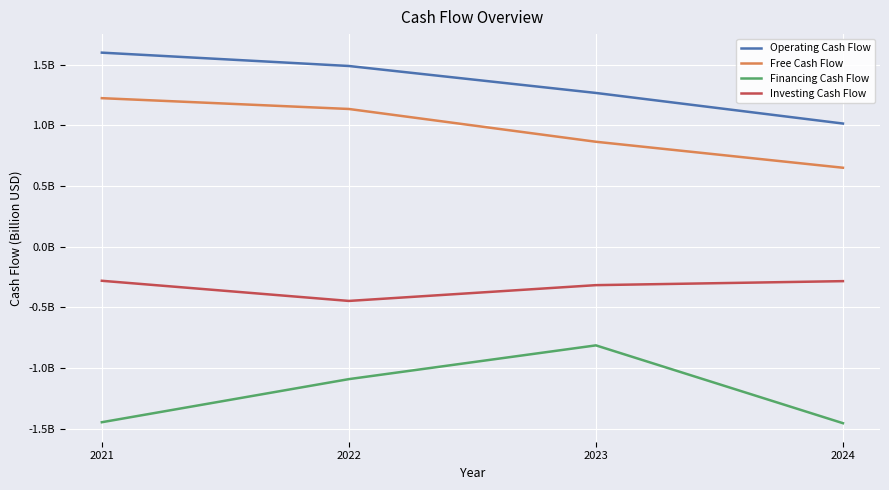

How many interior local peaks does the Financing Cash Flow series have?

1